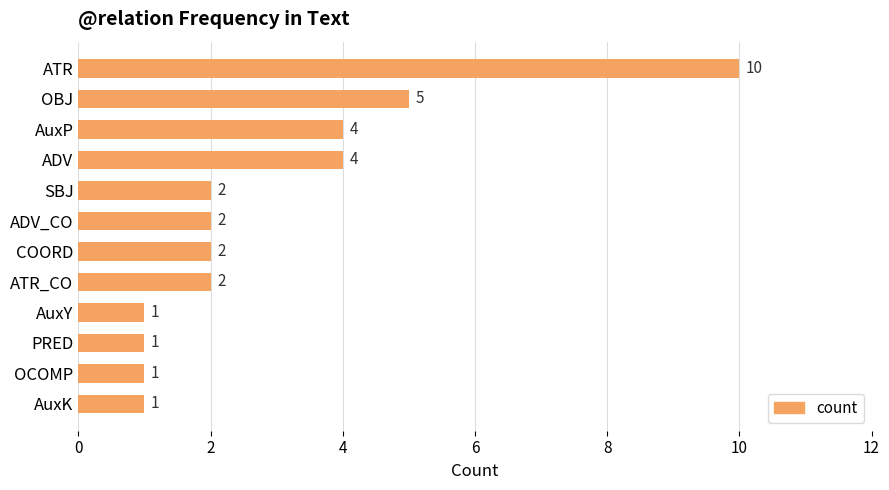

The value at OCOMP is 0. True or false?

False